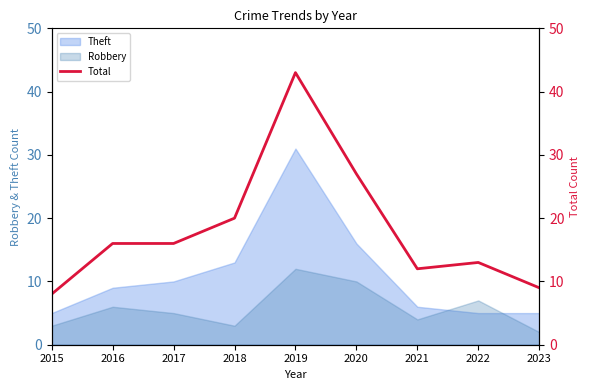

At which category does the chart reach its peak across all series?

2019